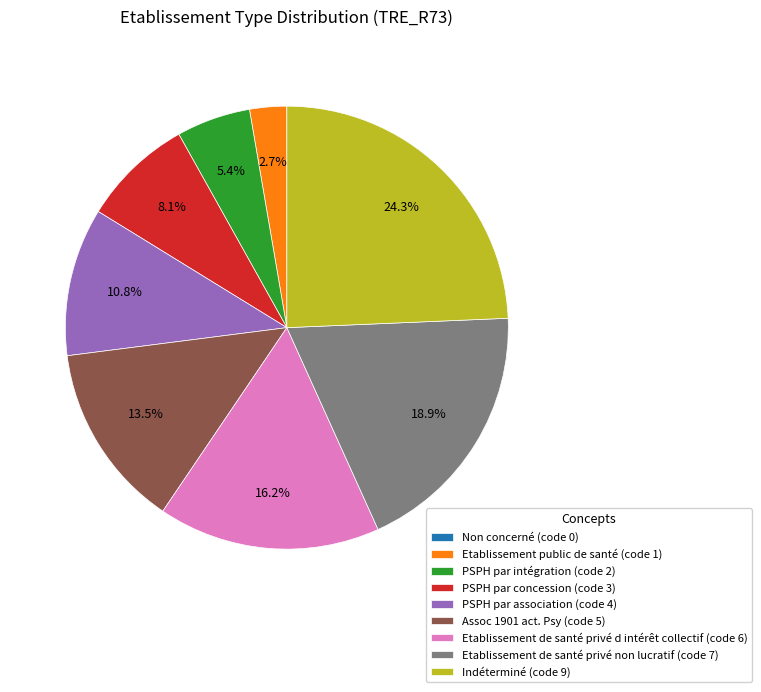

Does Etablissement de santé privé non lucratif (code 7) represent more than half of the total?

No